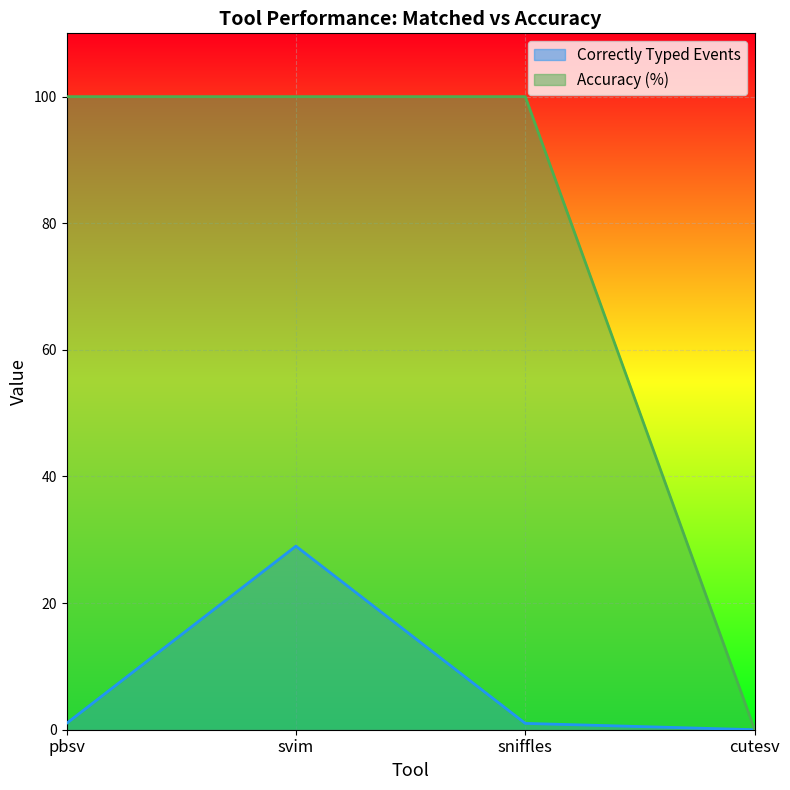

Does the chart display data point markers on the line(s)?

No